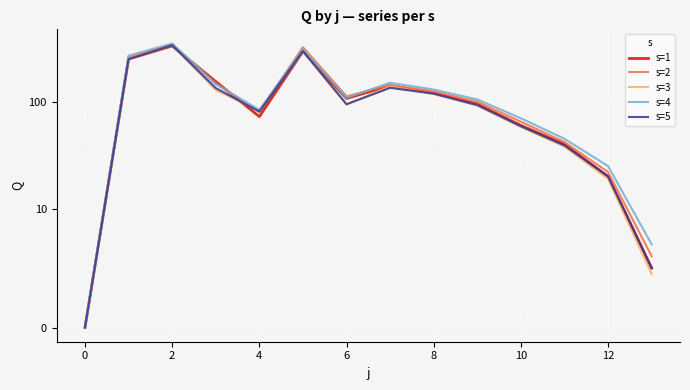

How many intersections are there between s=5 and s=2?

2